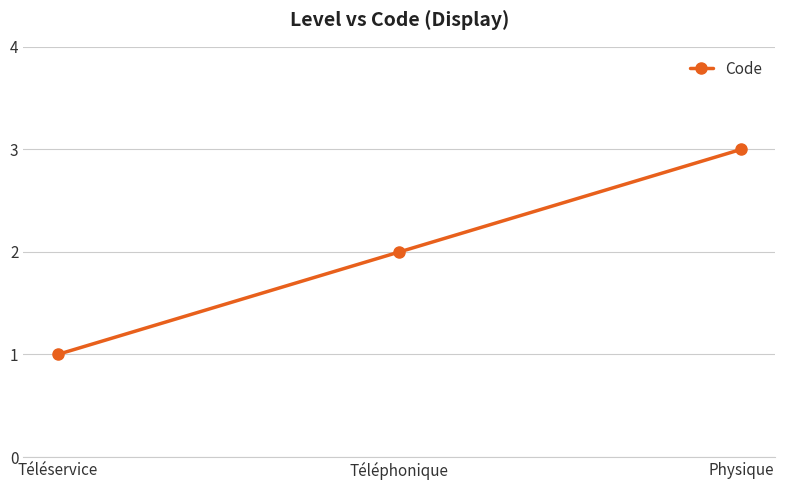

True or false: the data shows 2 at Physique.

False